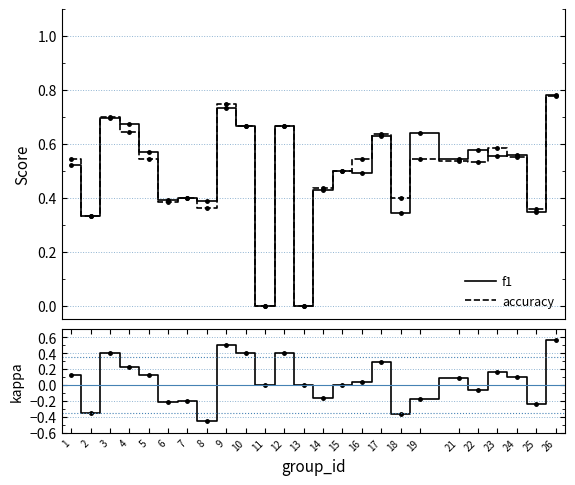

Is the value of kappa at 6 greater than the value of f1 at 14?

No